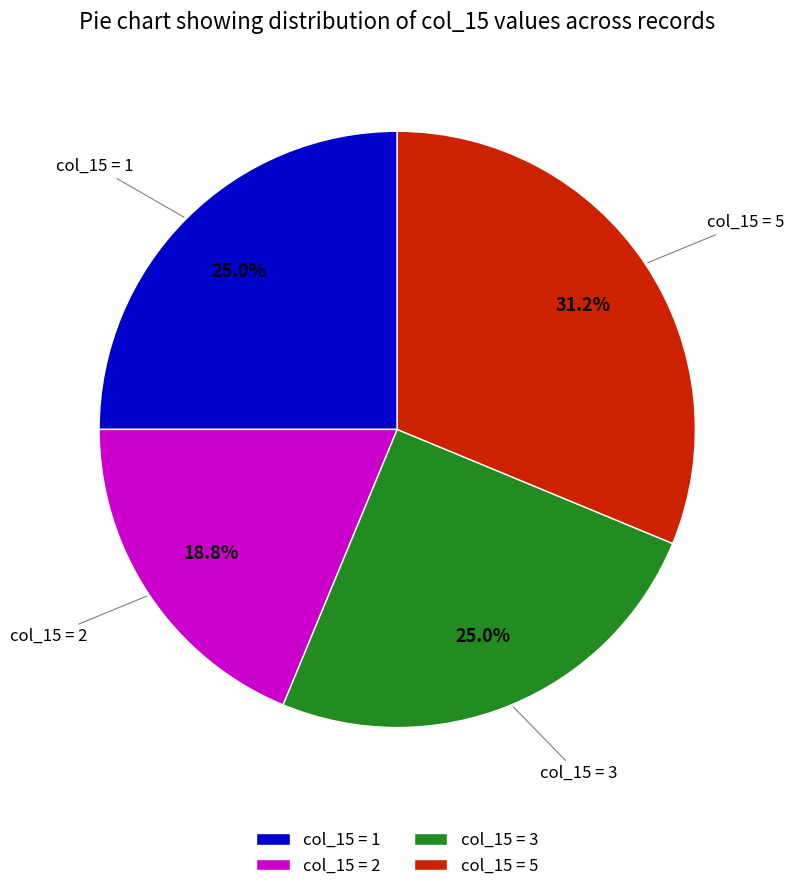

Approximately how many times larger is the value at col_15 = 3 compared to col_15 = 2?

1.3